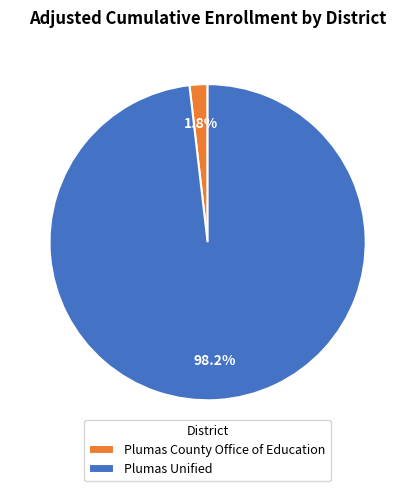

What percentage do Plumas County Office of Education and Plumas Unified together represent?

100.0%